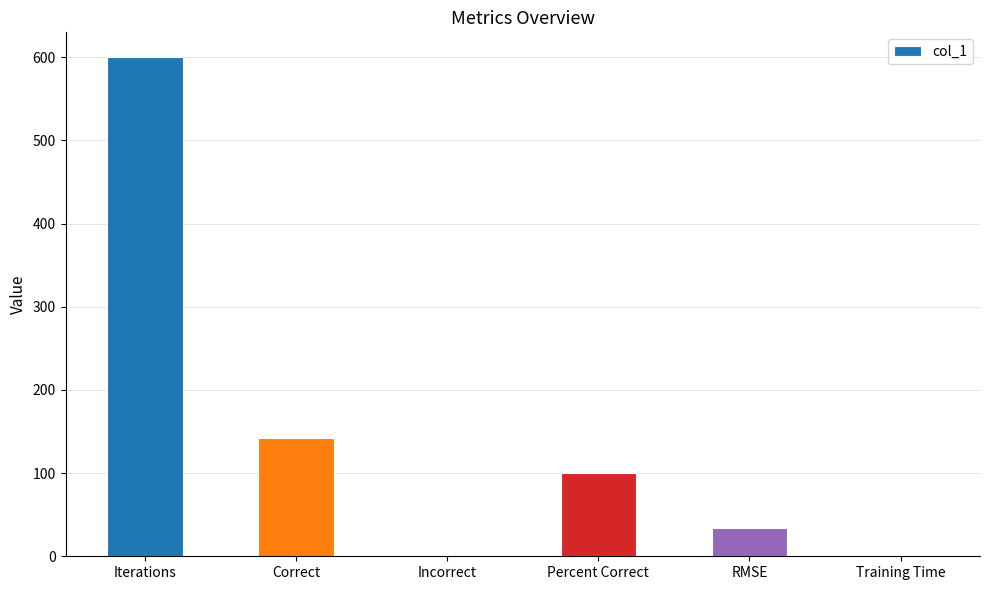

Are the bars horizontal?

No